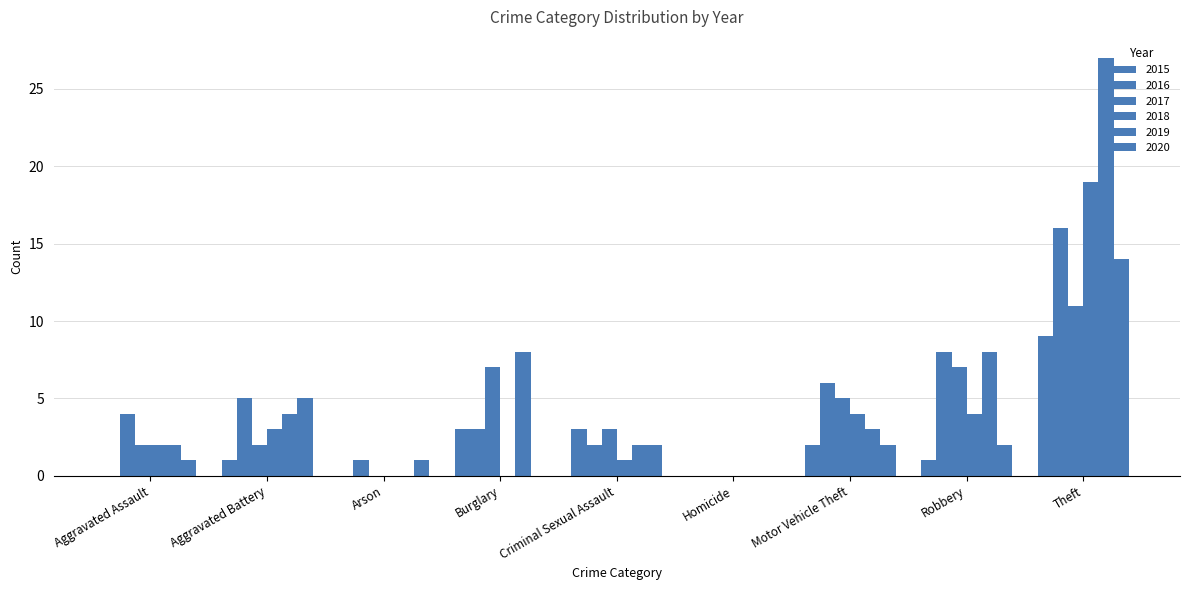

How many groups of bars are there?

9